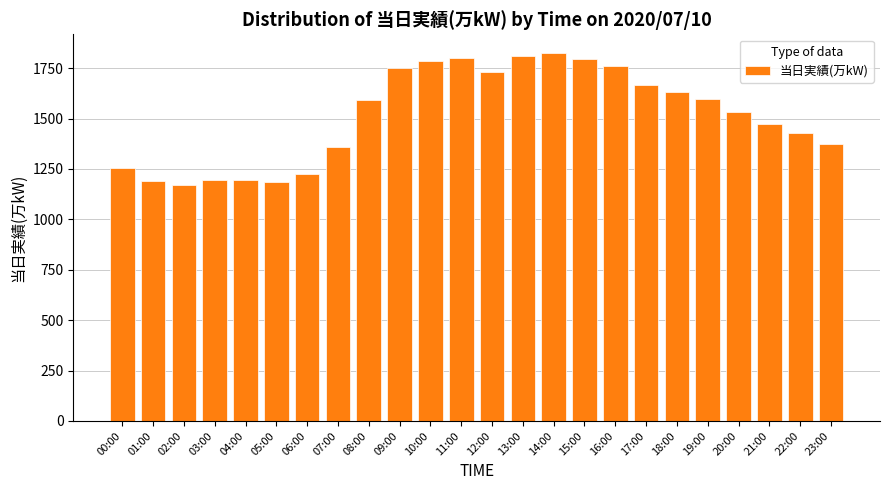

What is the difference between the maximum and minimum values?

657